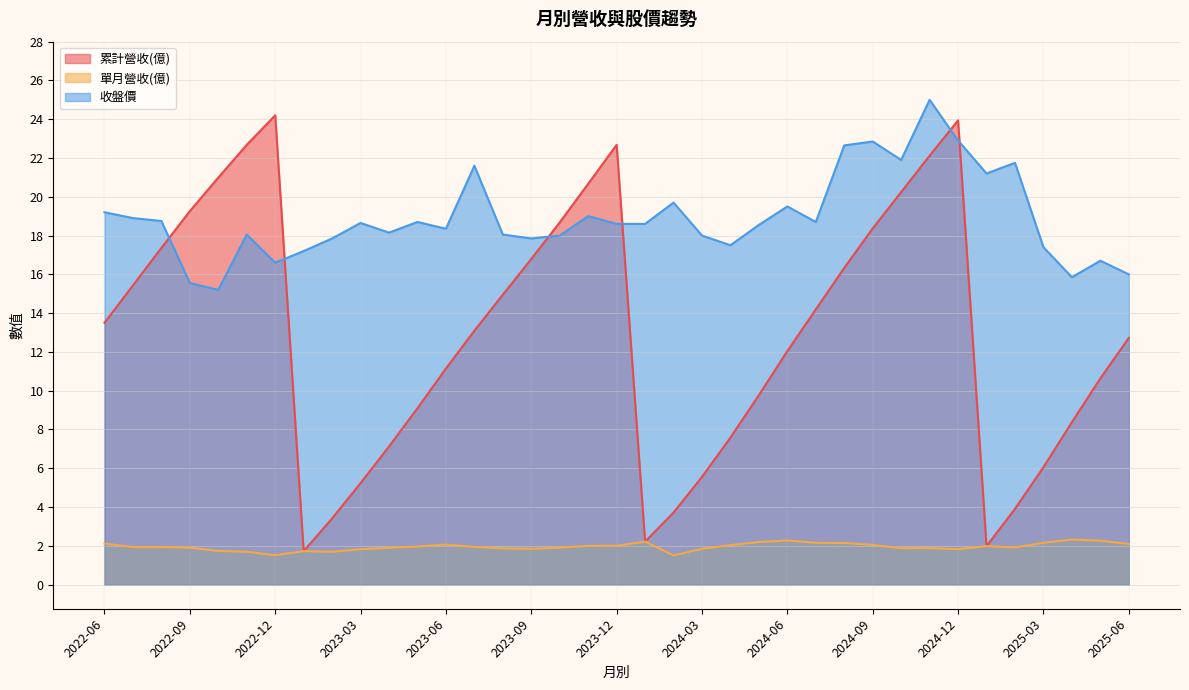

At which category does the chart reach its peak across all series?

2024-11